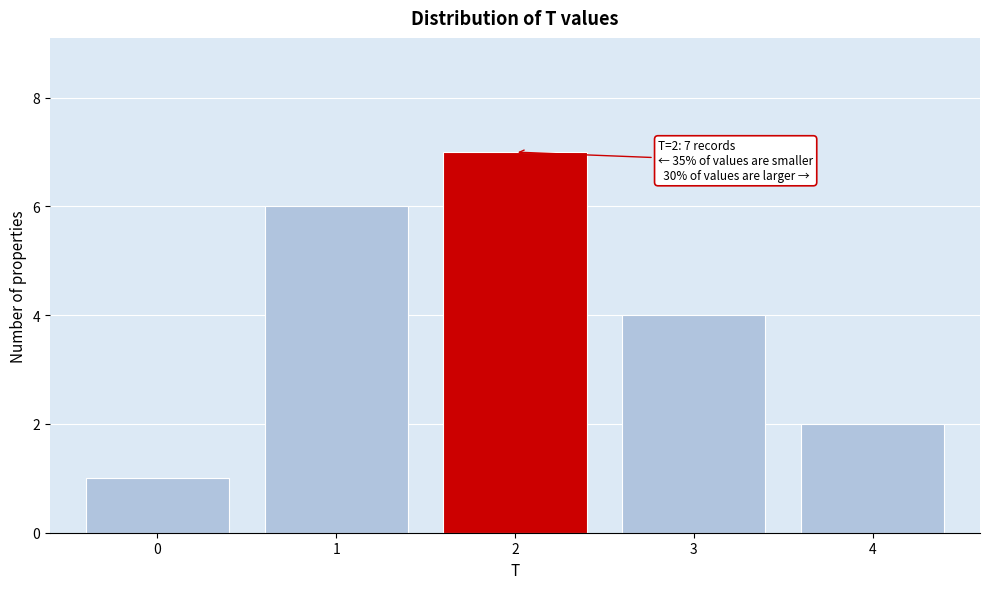

Reading right to left, list all the values displayed in this chart.

4=2	3=4	2=7	1=6	0=1